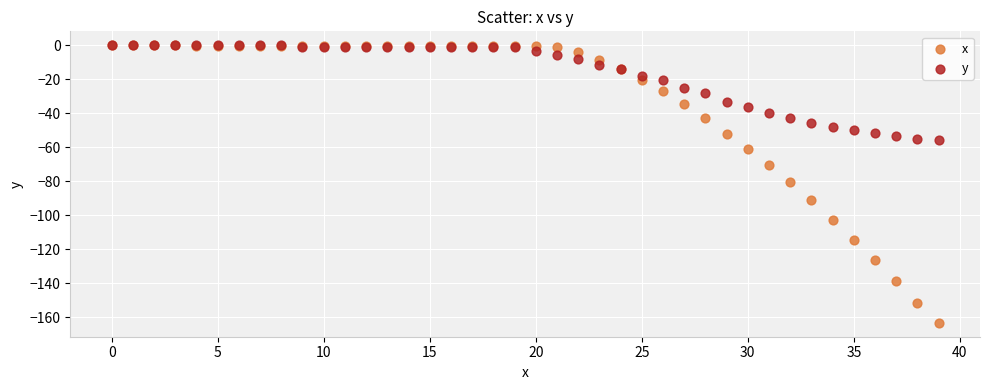

Which series contains the lowest Y value?

x